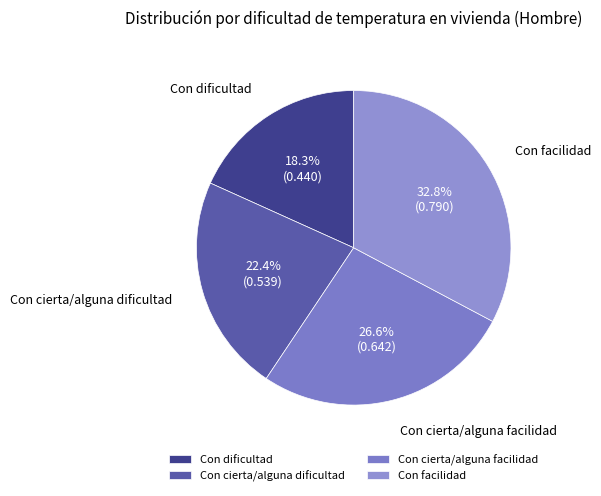

What percentage is the Con dificultad slice, to the nearest percent?

18%